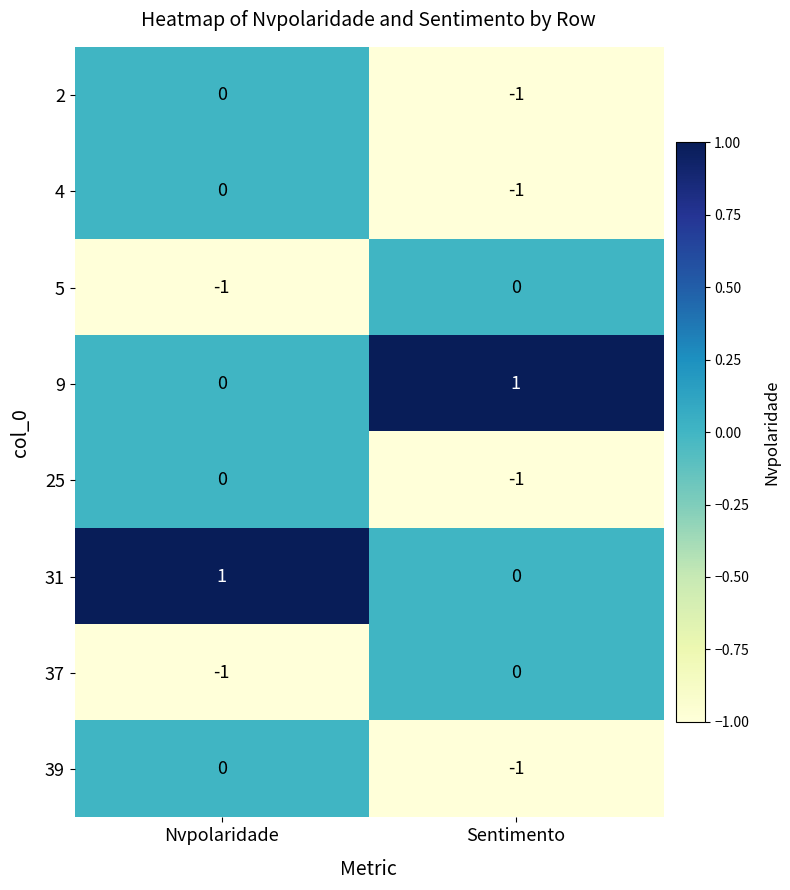

Where is 2 nearest to the value 0?

Nvpolaridade